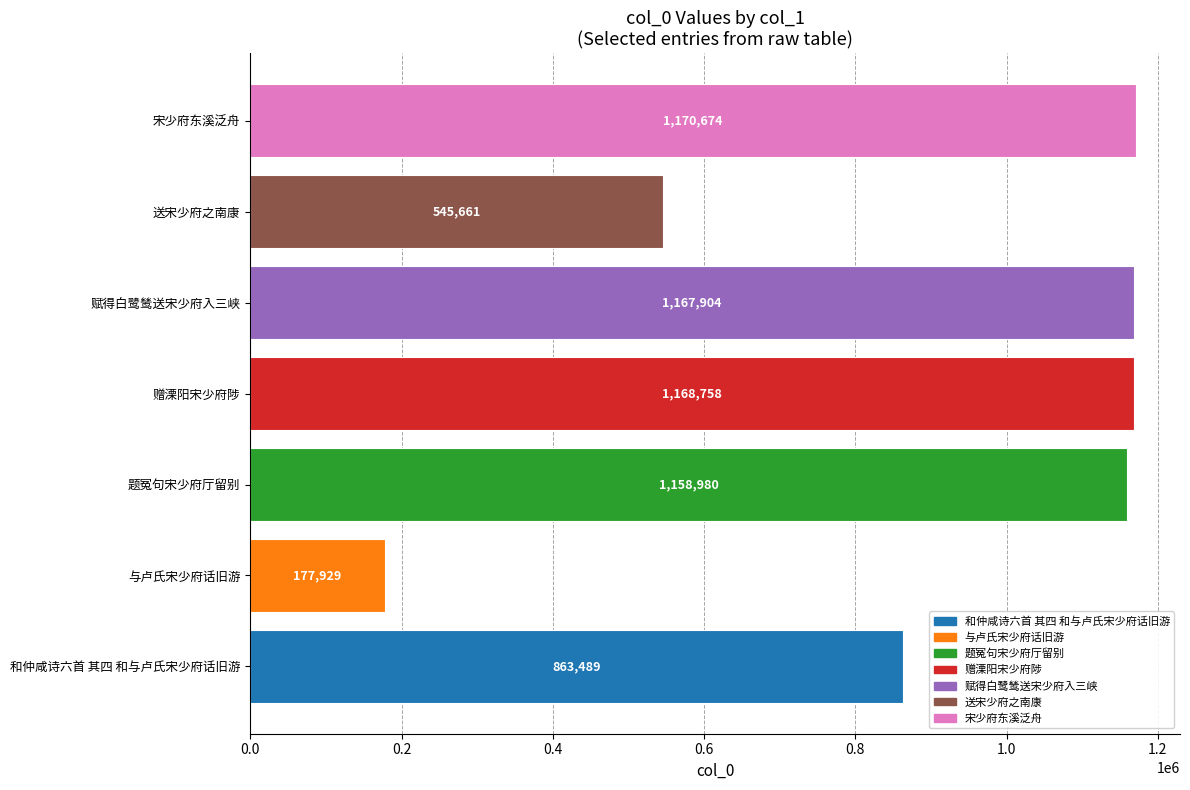

Is it true that the value at 赠溧阳宋少府陟 is 1168758?

True